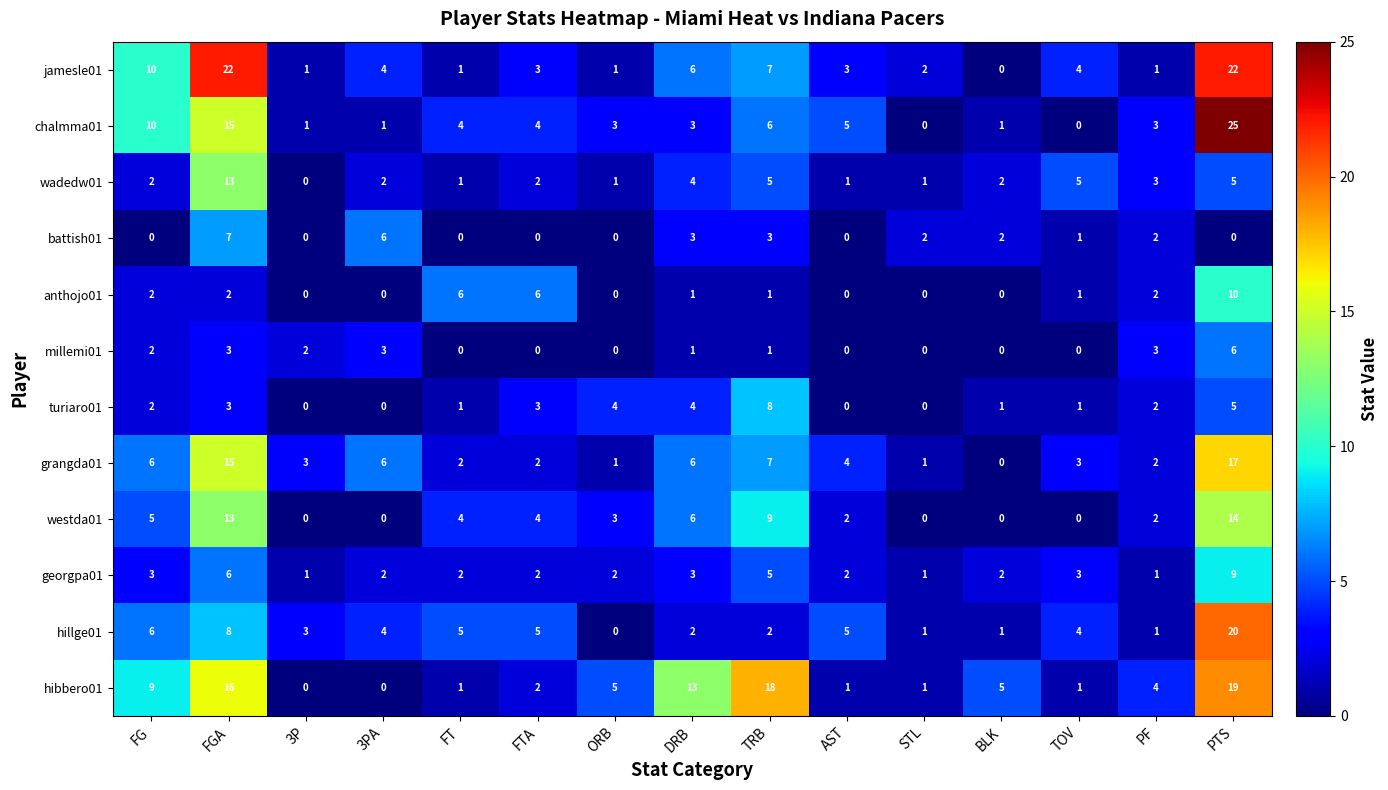

At which label does hillge01 first exceed 4?

FG